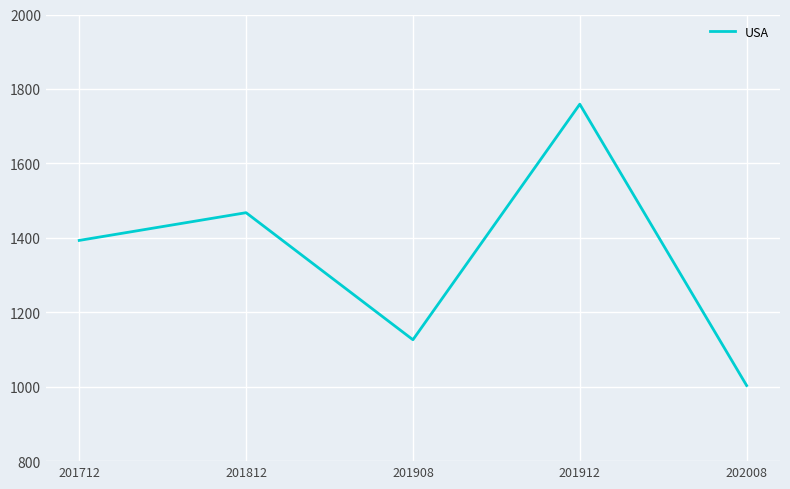

How many values are below 1393?

2